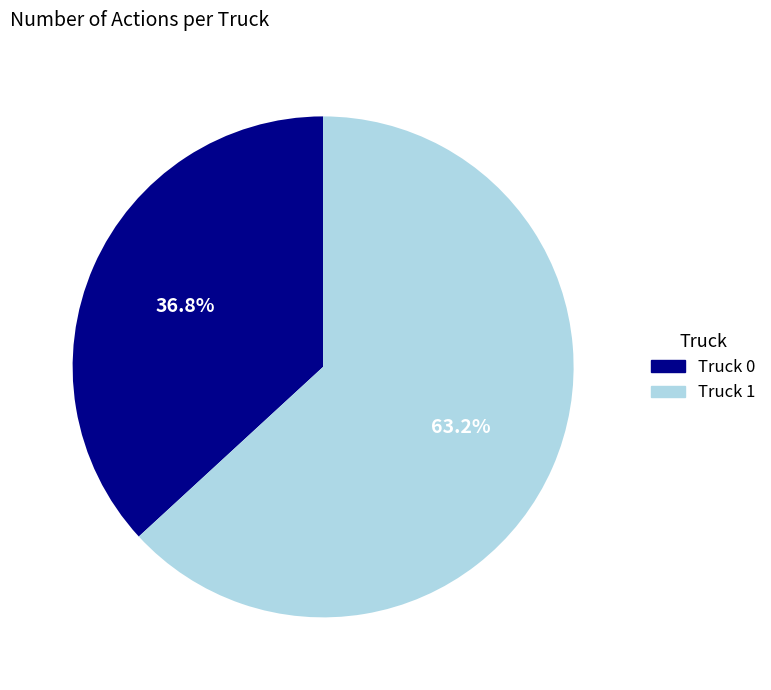

Count the number of slices in the pie.

2